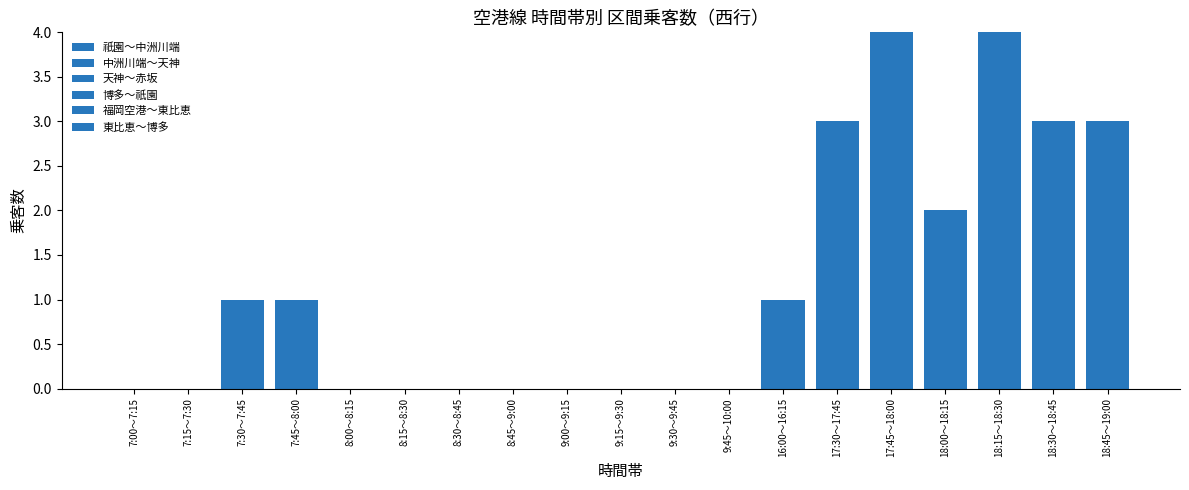

What is the label of the 6th bar from the right?

17:30～17:45